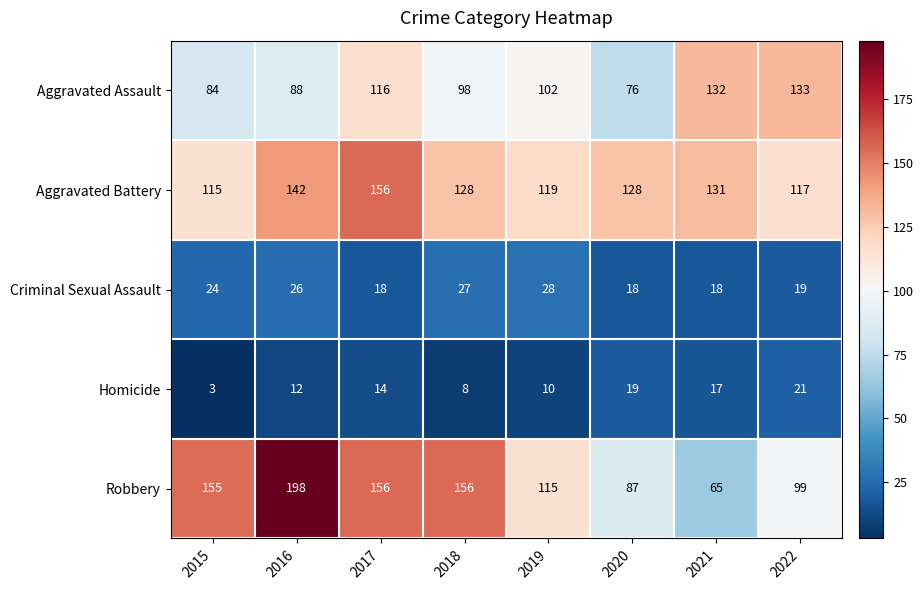

What is the sum of all Homicide values?

104